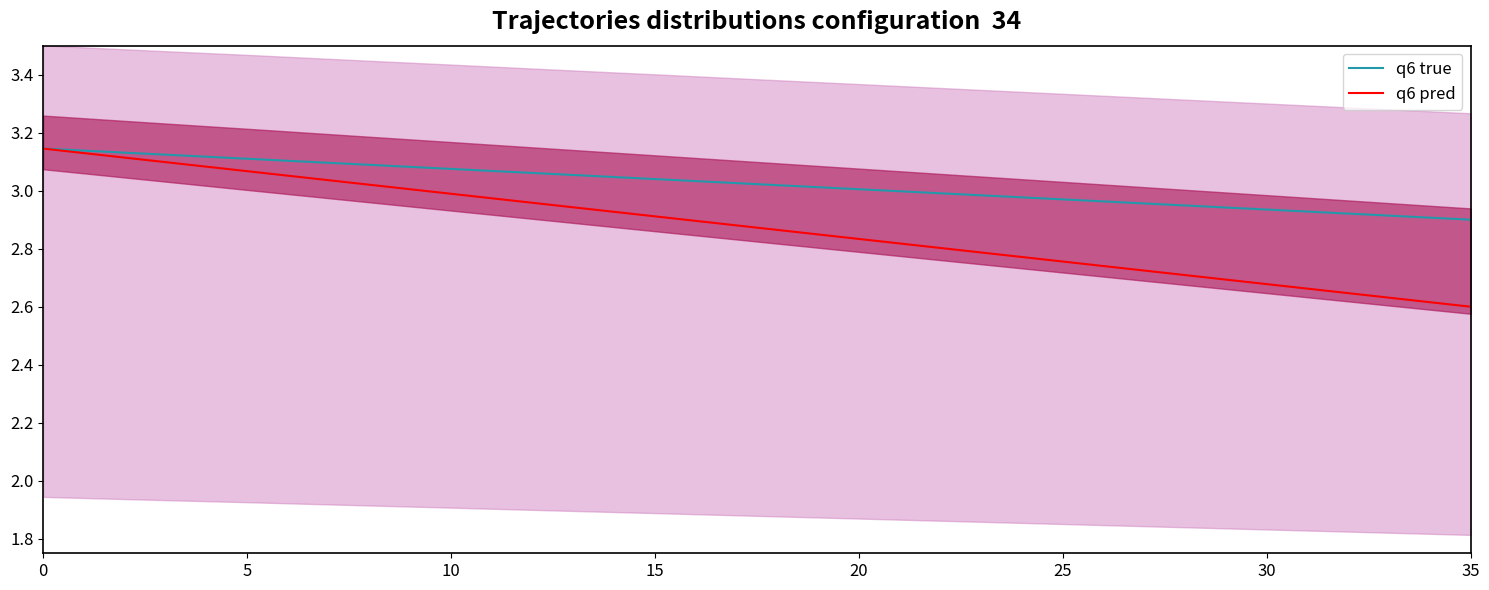

Rank the series by their maximum value, from lowest to highest.

q6 true, q6 pred